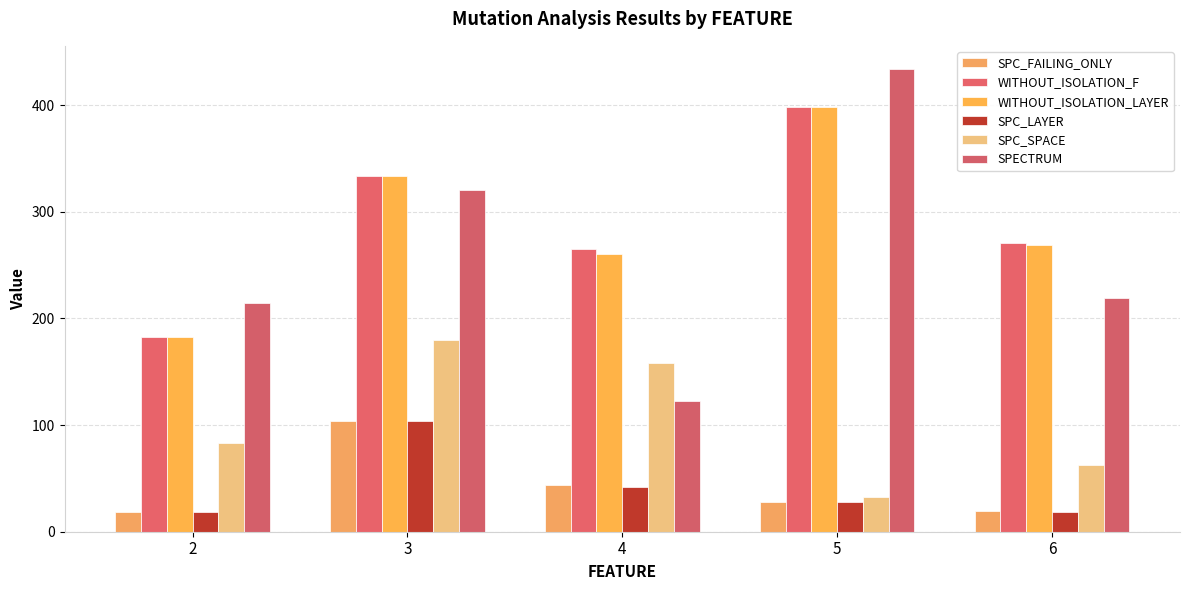

What is the difference between the maximum and minimum values in the WITHOUT_ISOLATION_F series?

215.6